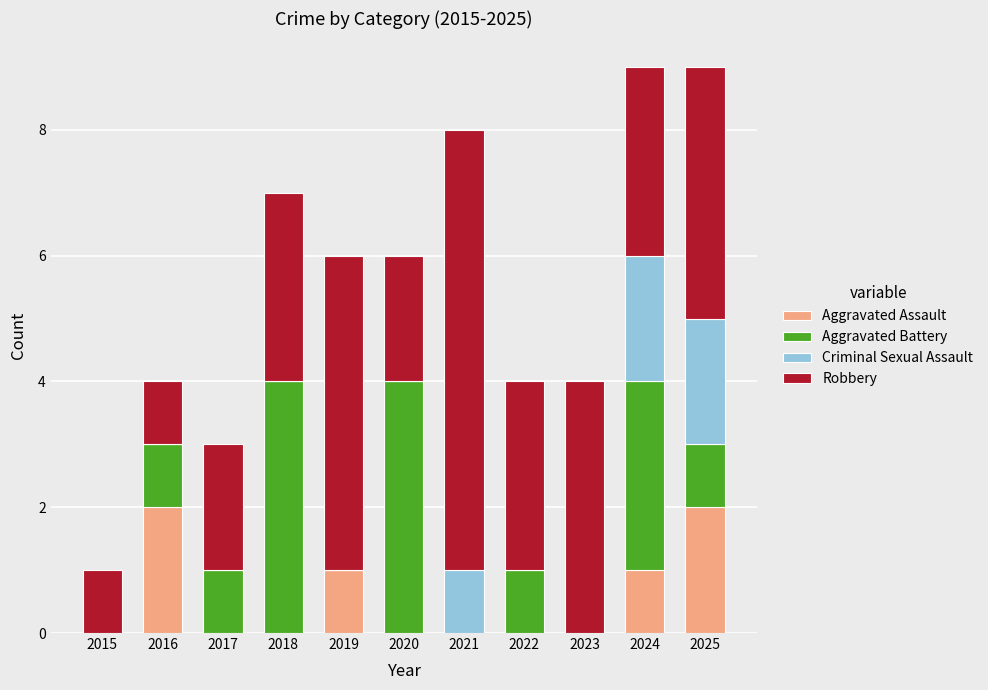

The Aggravated Assault series shows 1 at 2015. True or false?

False